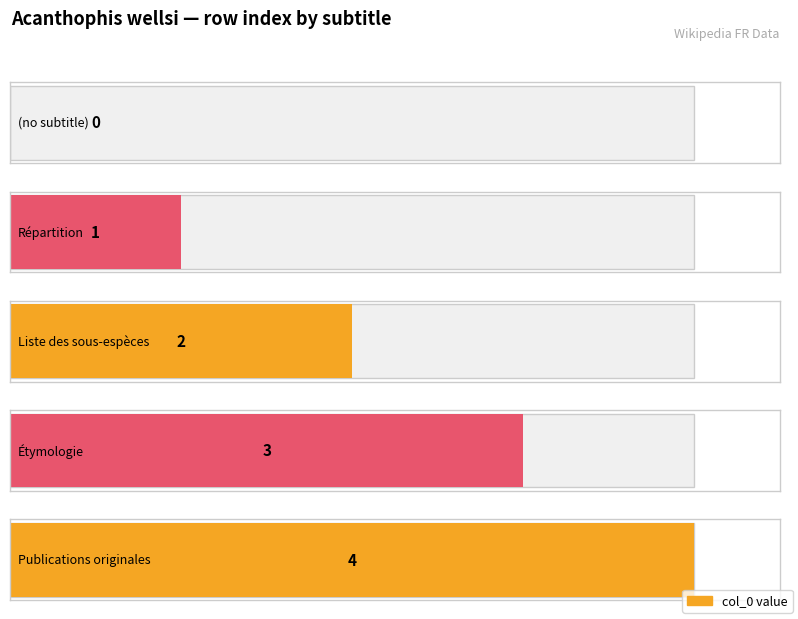

List the labels in order of value, smallest first.

(no subtitle), Répartition, Liste des sous-espèces, Étymologie, Publications originales